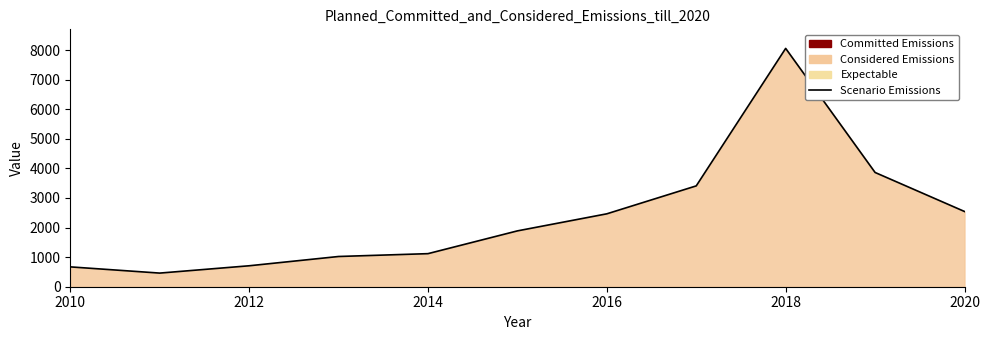

What is the greatest value displayed?

8056.9